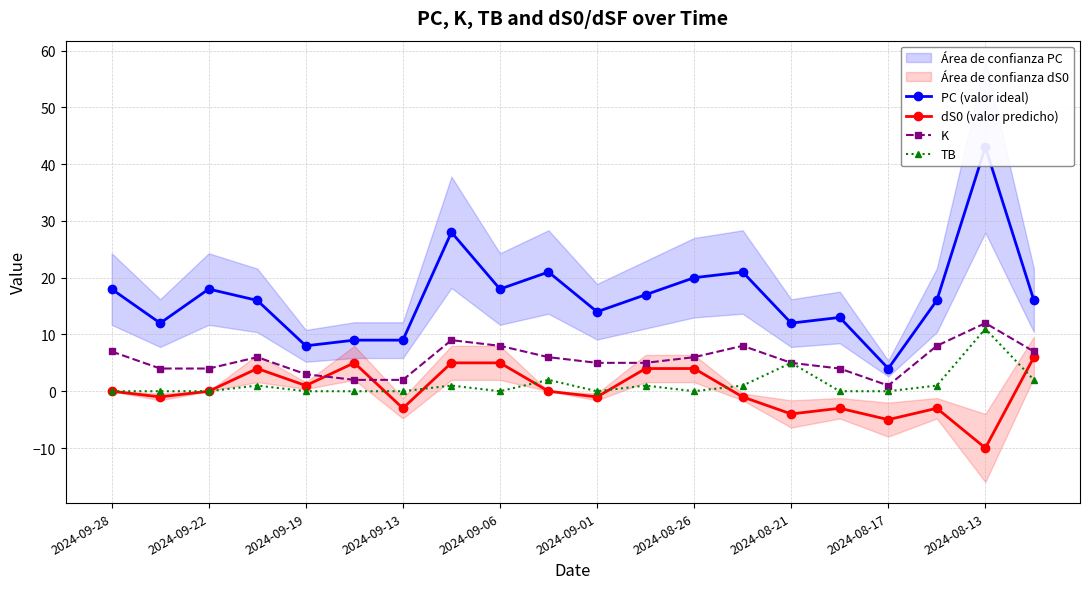

The value of TB at 2024-09-06 is -4. True or false?

False